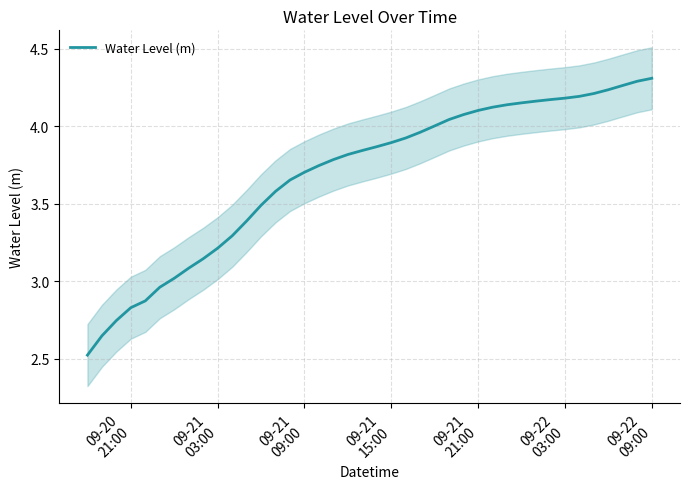

Does the chart have visible grid lines?

Yes